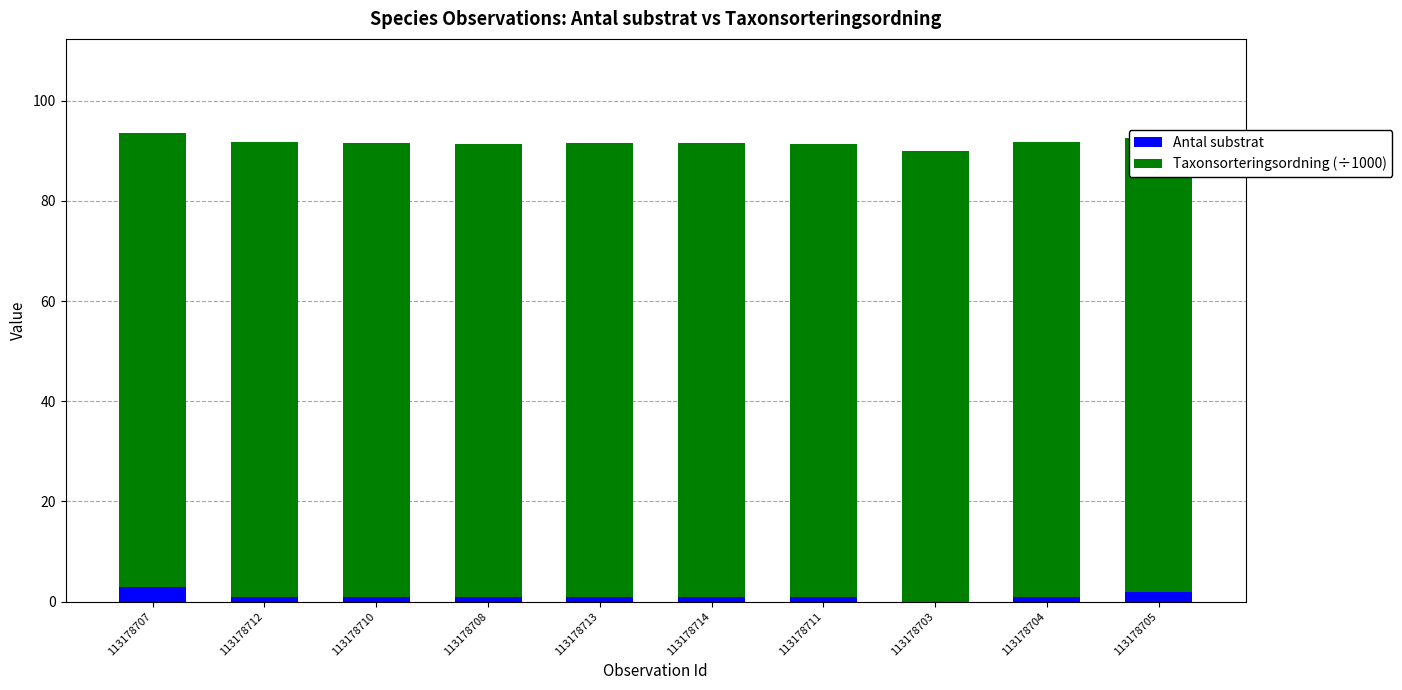

True or false: Antal substrat has a value of 1.0 at 113178713.

True